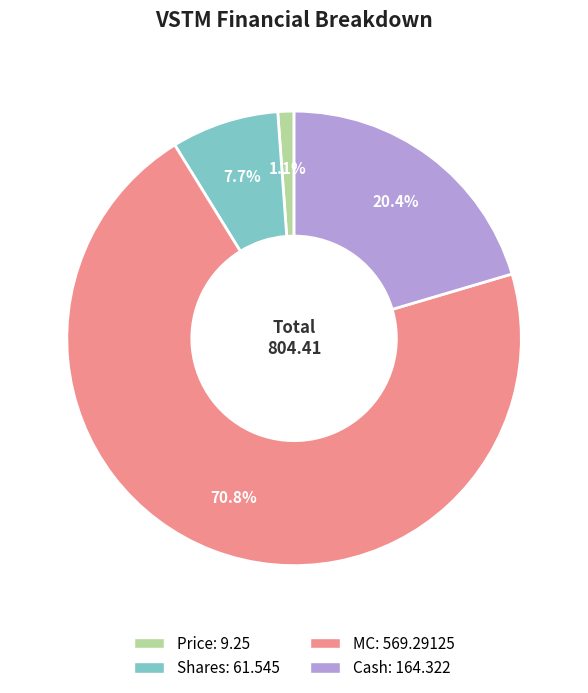

To the nearest percent, what portion does Cash represent?

20%